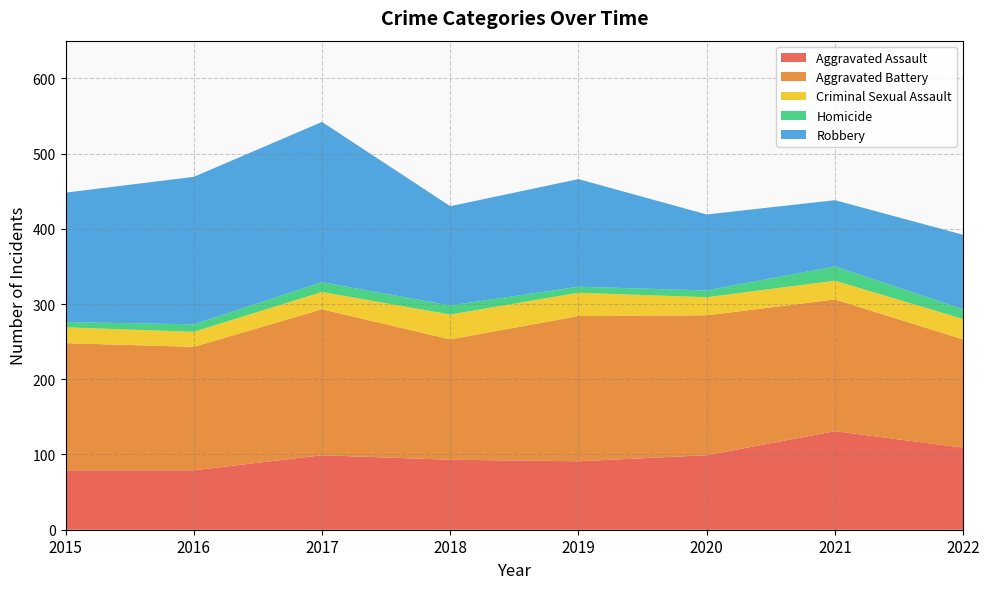

Rank the series at 2015 from lowest to highest value.

Homicide, Criminal Sexual Assault, Aggravated Assault, Aggravated Battery, Robbery